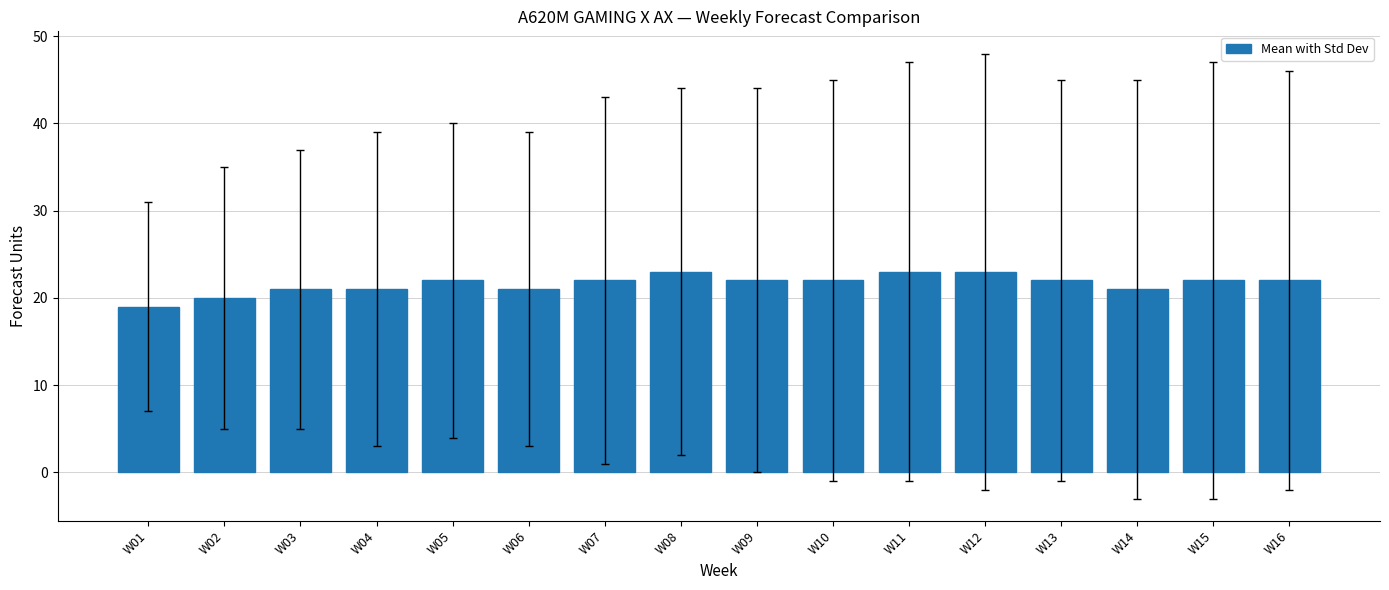

Reading left to right, transcribe all the data shown in this chart.

W01=19	W02=20	W03=21	W04=21	W05=22	W06=21	W07=22	W08=23	W09=22	W10=22	W11=23	W12=23	W13=22	W14=21	W15=22	W16=22